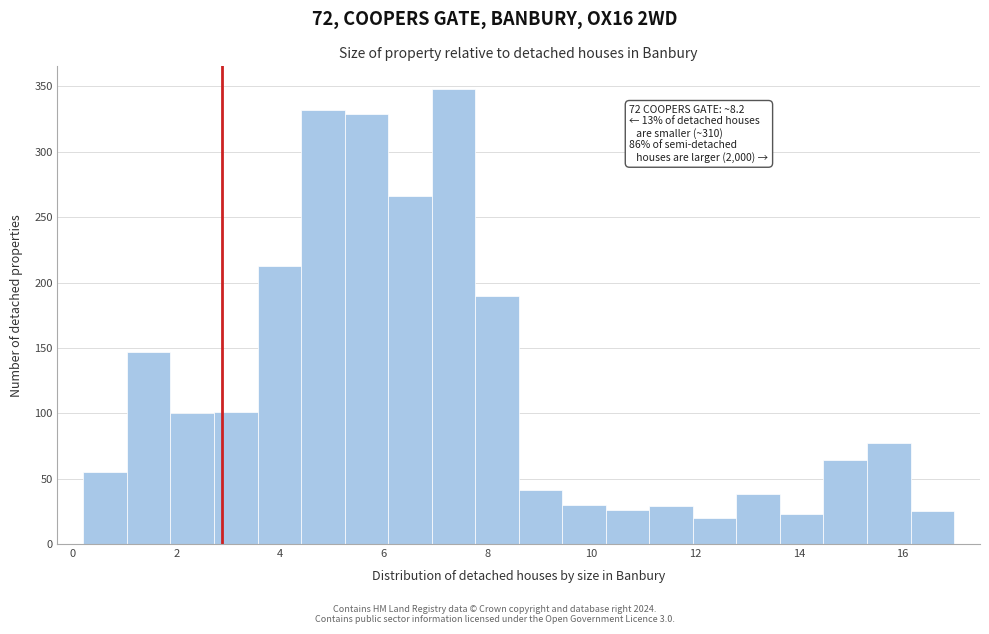

Over which range of the x-axis is the bar tallest?

7.0 to 7.8